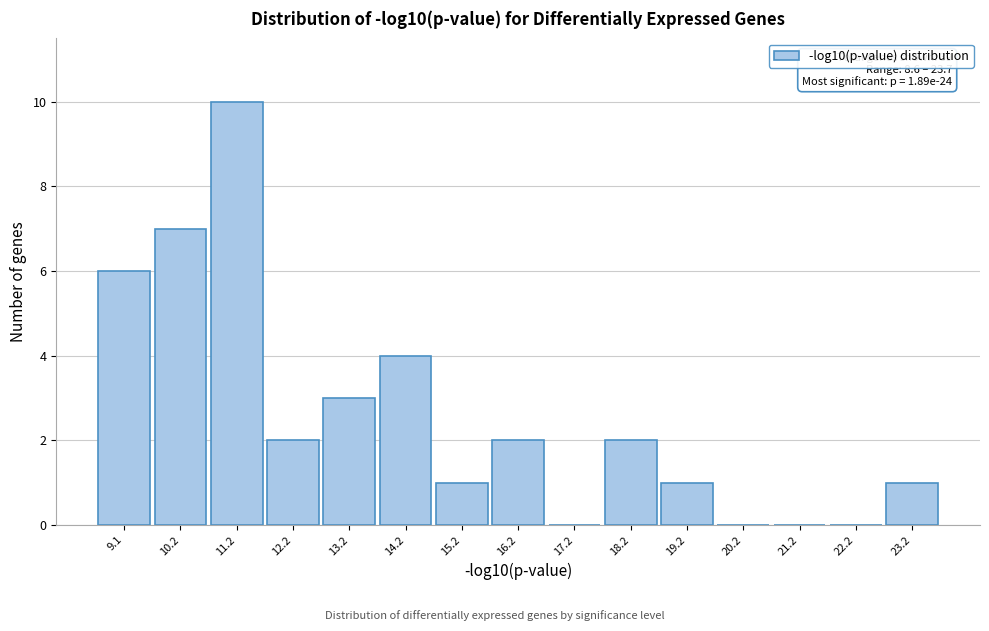

Which range on the x-axis has the tallest bar?

10.6 to 11.6